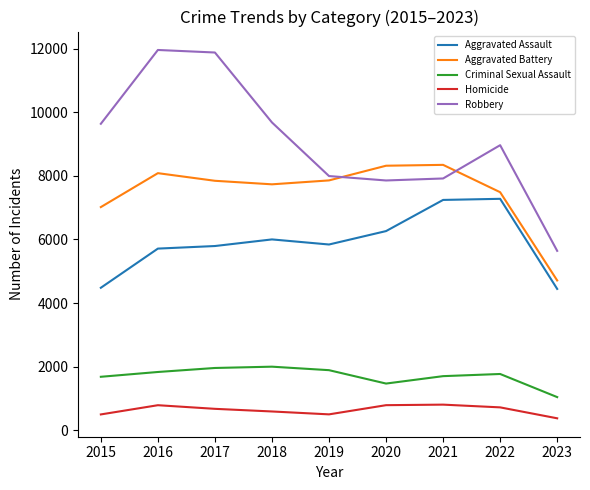

Which category has the lowest value in the Criminal Sexual Assault series?

2023